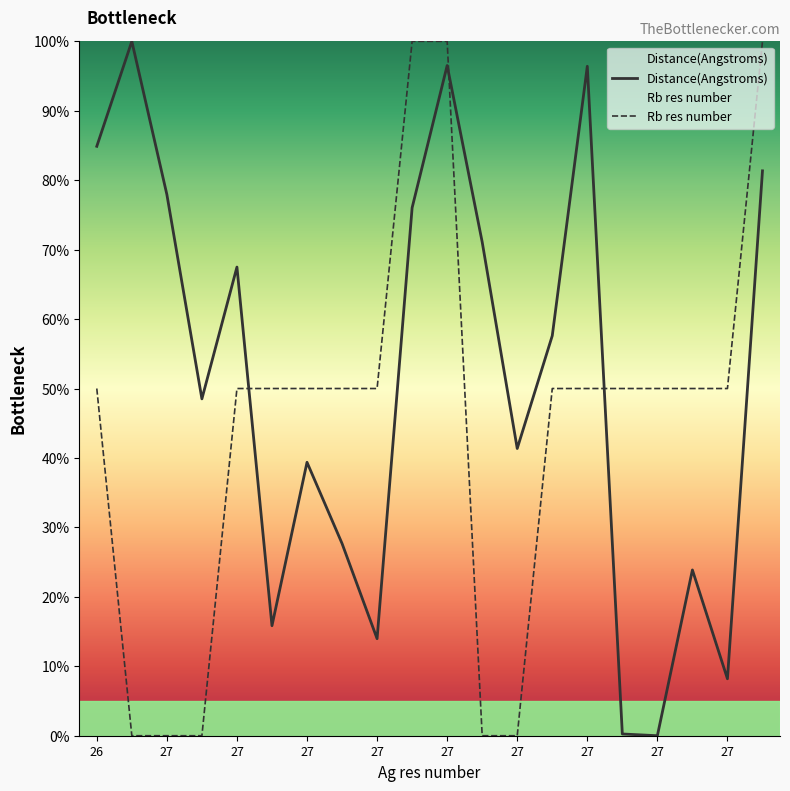

What is the total value across all series at 27?

100.0